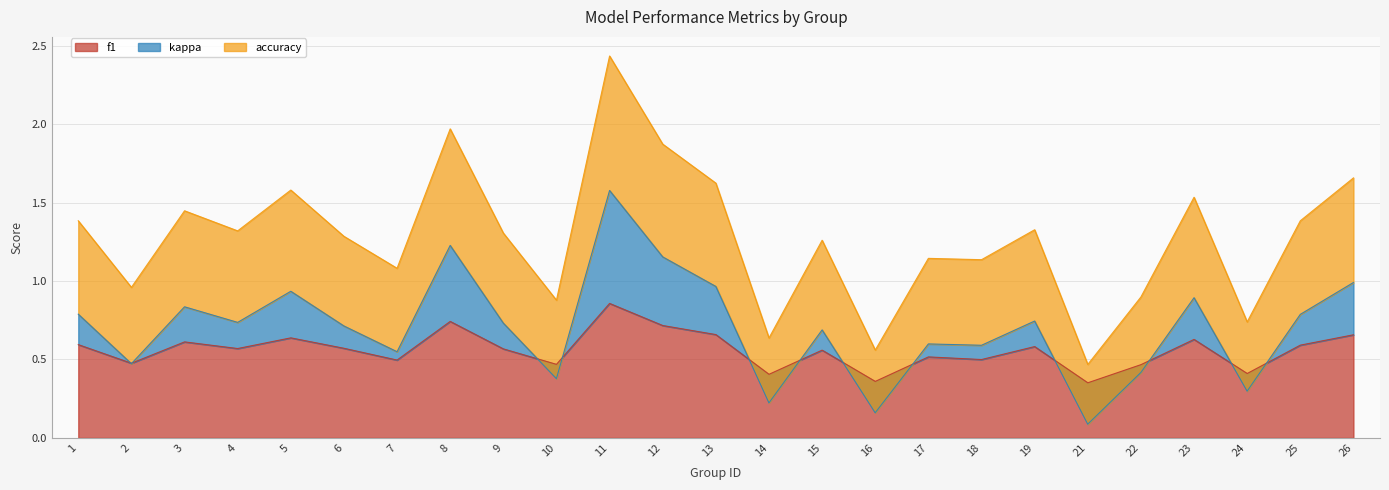

At which label does f1 reach its peak?

11